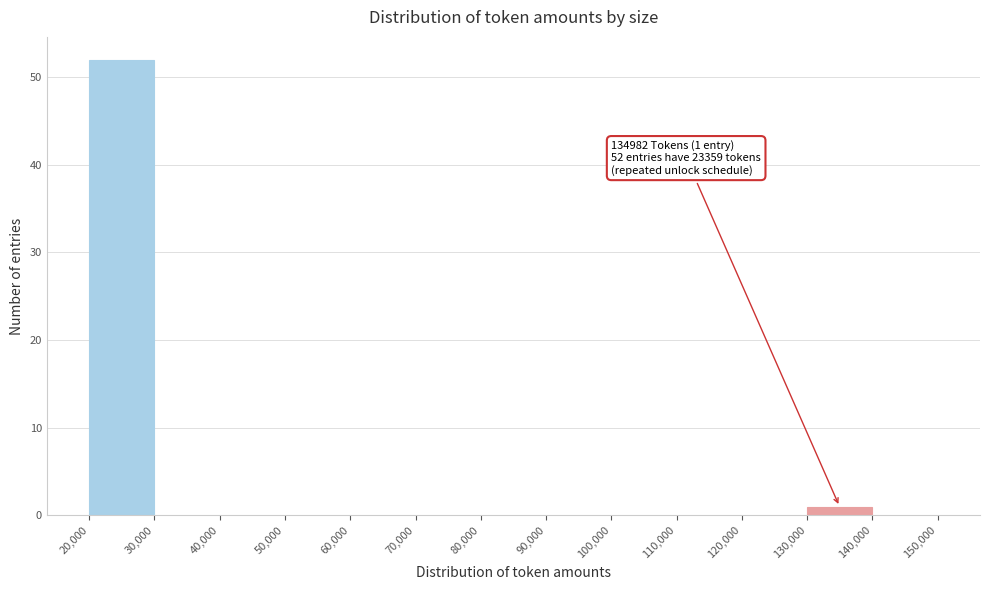

Over which range of the x-axis is the bar tallest?

20,000 to 30,000